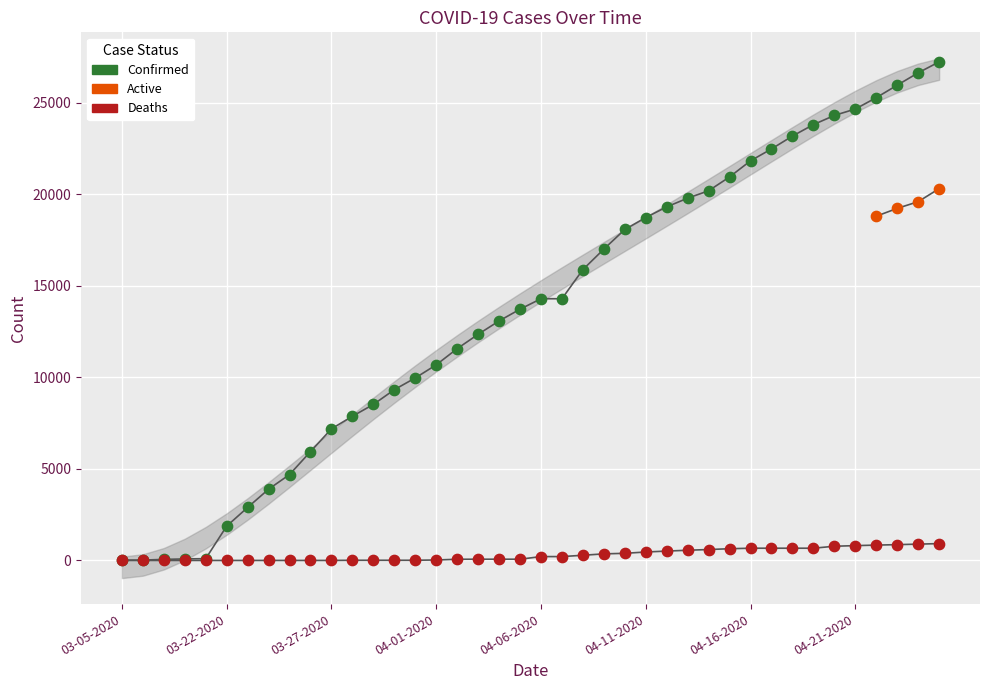

Which series has the largest Y range (max minus min)?

Confirmed